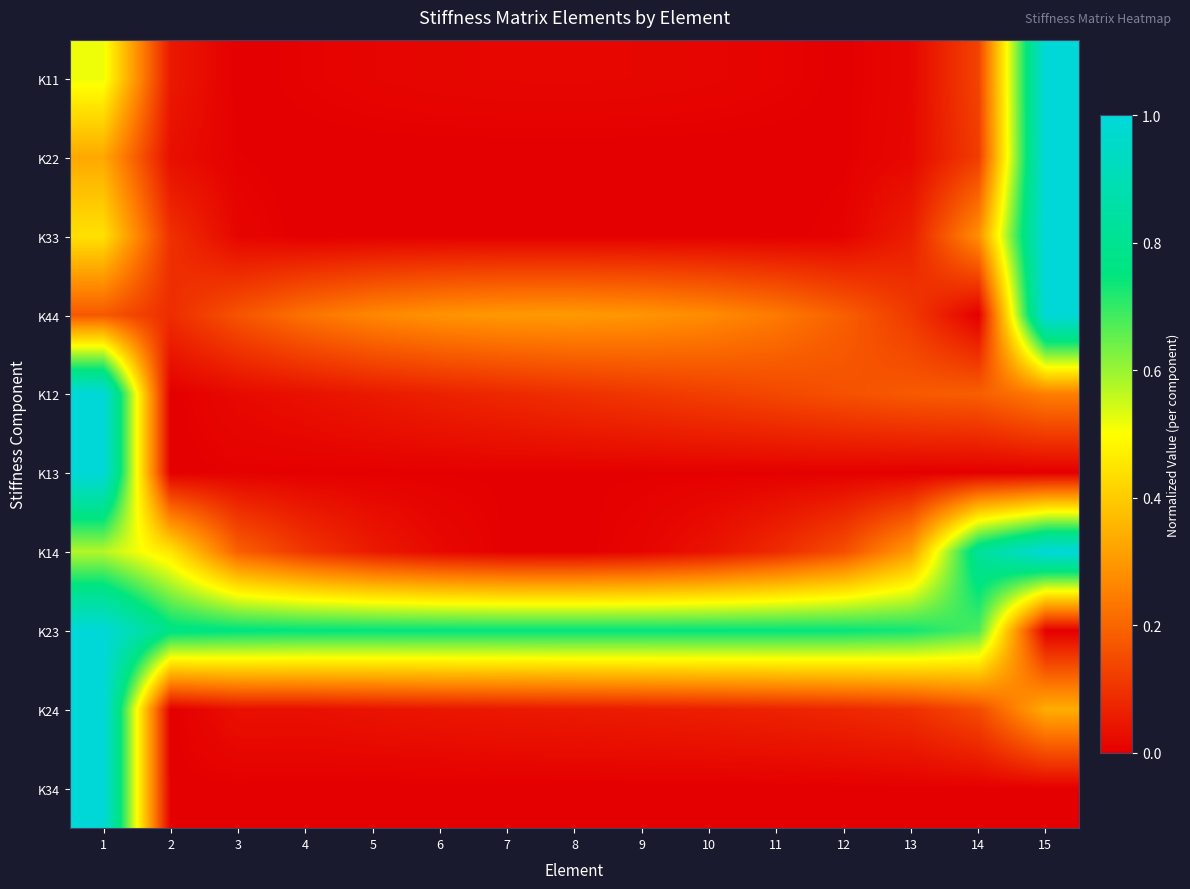

What is the total value across all series at 9?

1.2